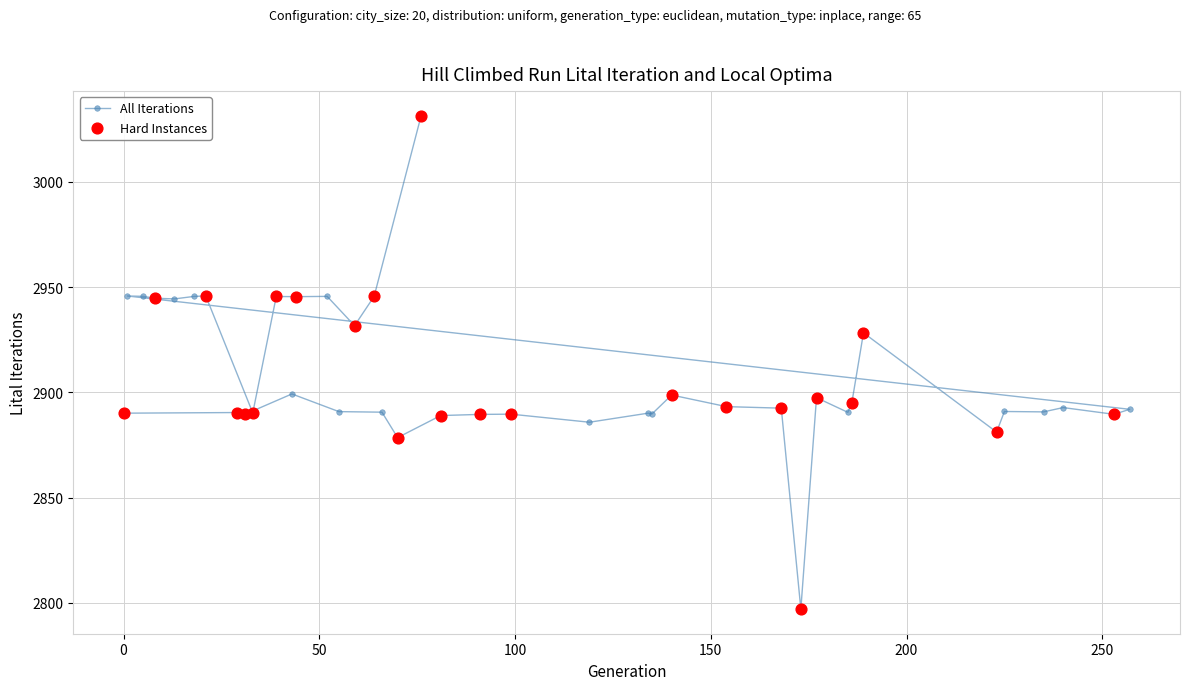

What is the value of the 39th point from the left?

2889.6